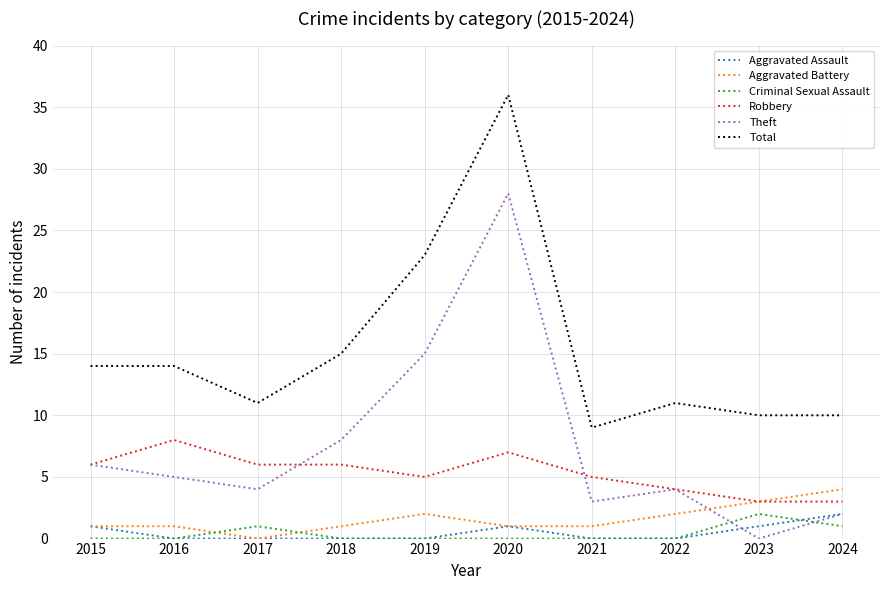

What is the average value of the Theft series?

8